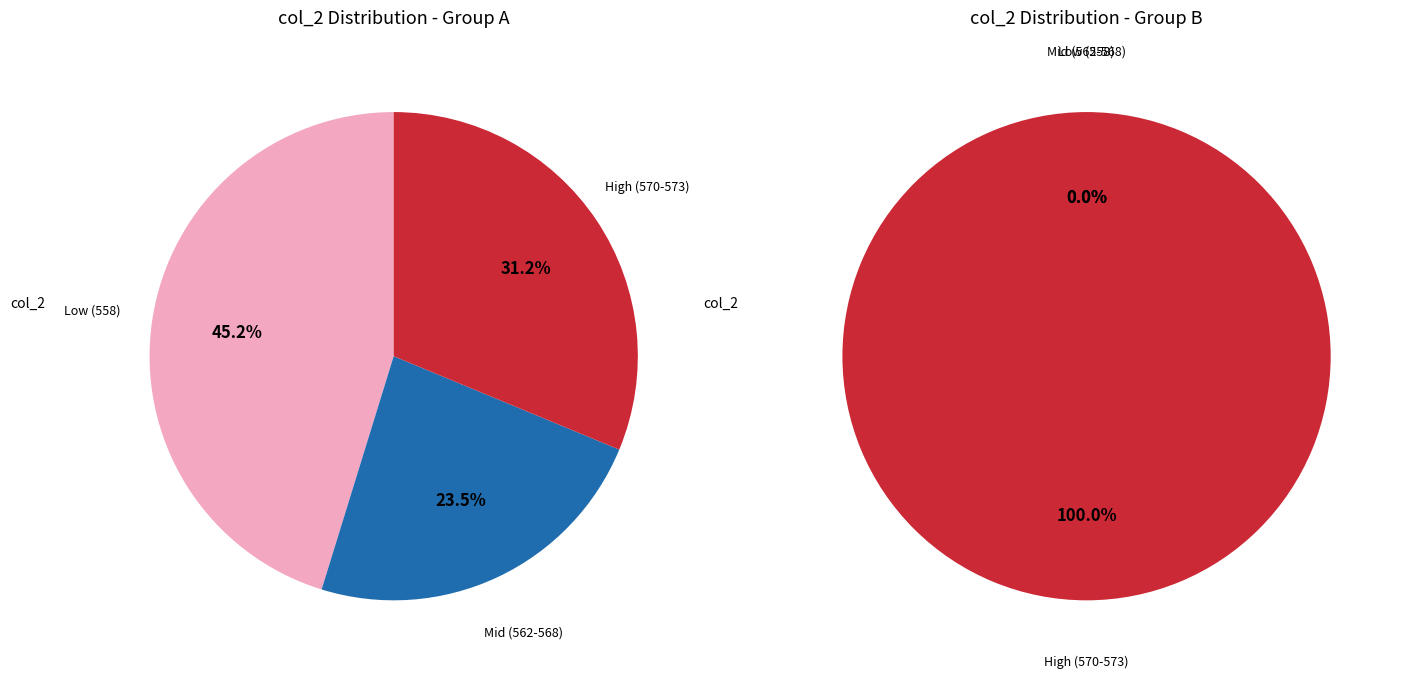

Between 573 and 558, which is larger?

558